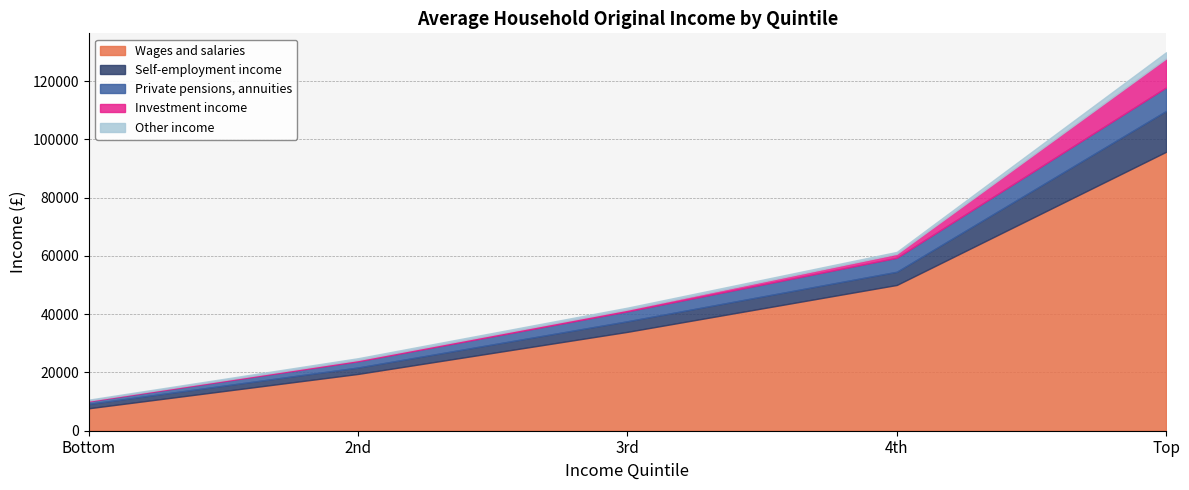

Reading right to left, transcribe all the data shown in this chart.

Wages and salaries: 95767	50047	33952	19506	7713
Self-employment income: 14008	4526	3633	2201	1507
Private pensions, annuities: 8077	4816	3413	2149	920
Investment income: 9948	1345	617	454	235
Other income: 2138	661	644	592	297